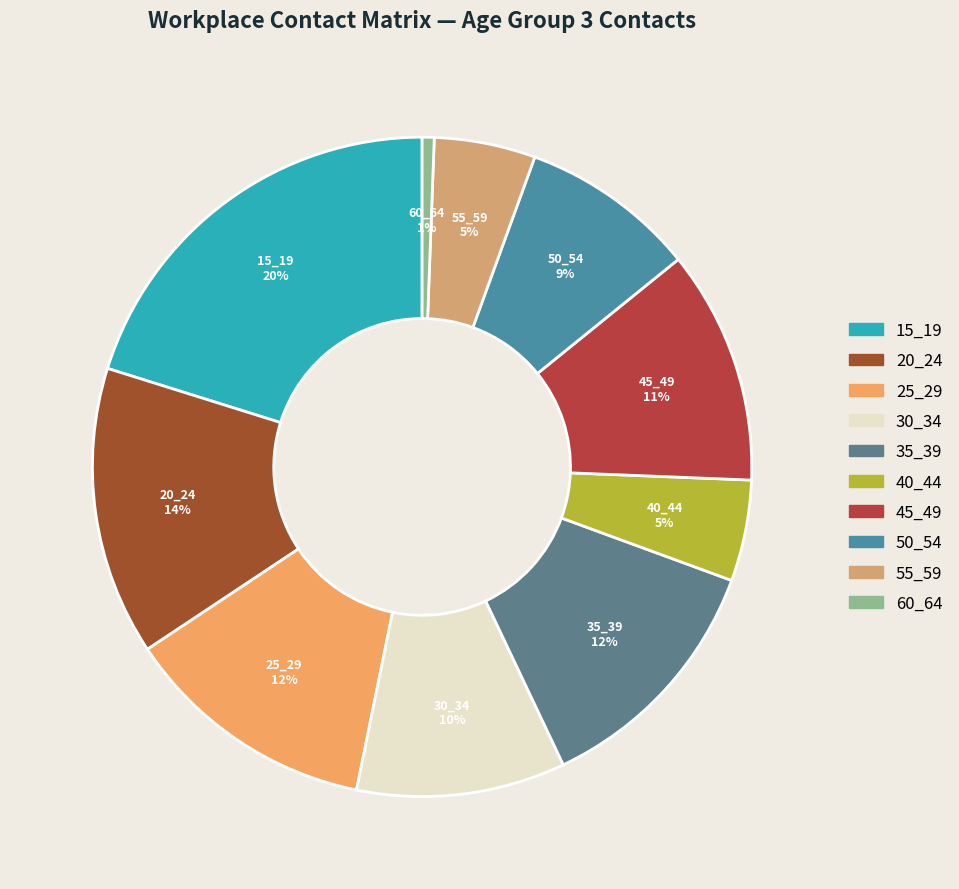

How many segments does this pie chart have?

10